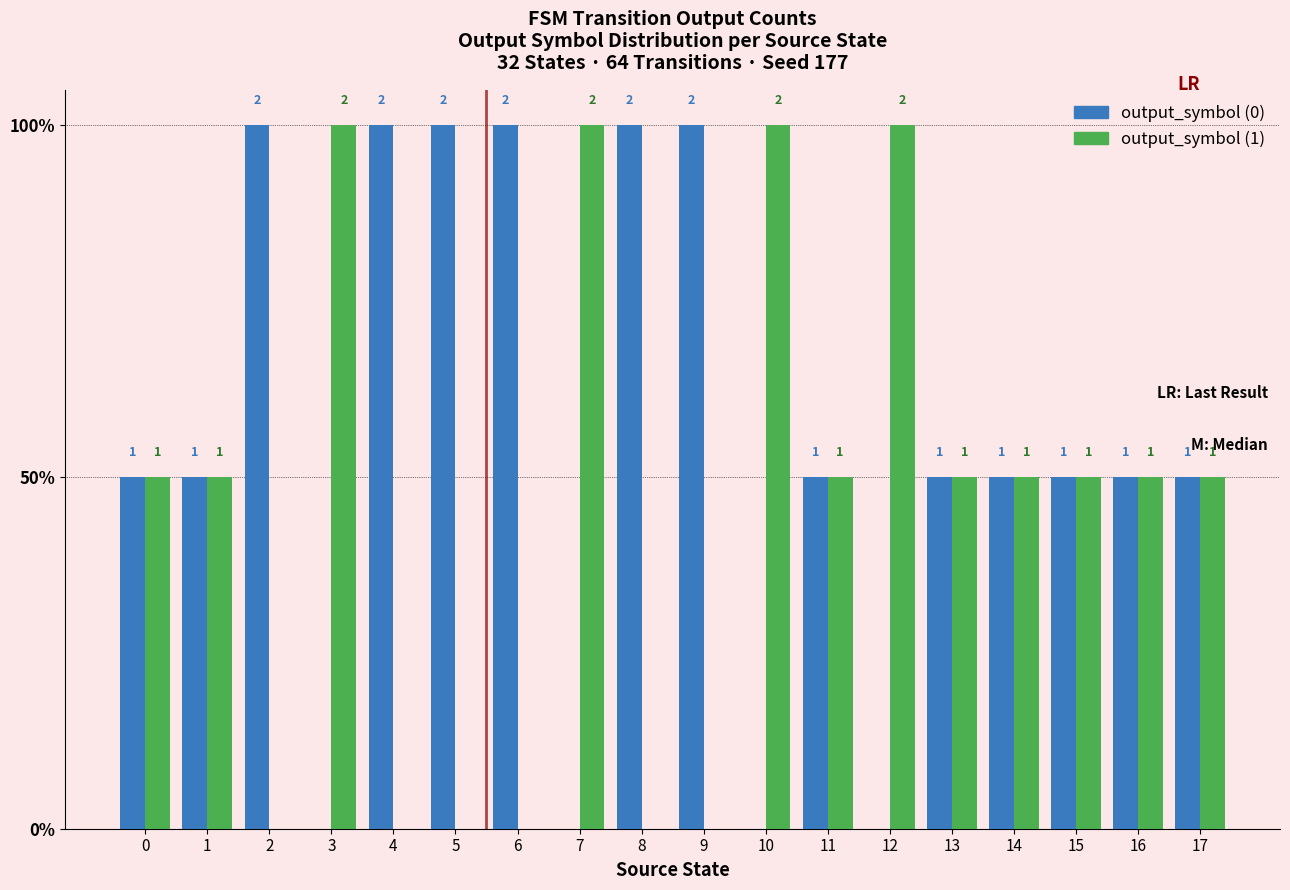

Is the value of output_symbol (1) at 1 greater than the value of output_symbol (0) at 2?

No